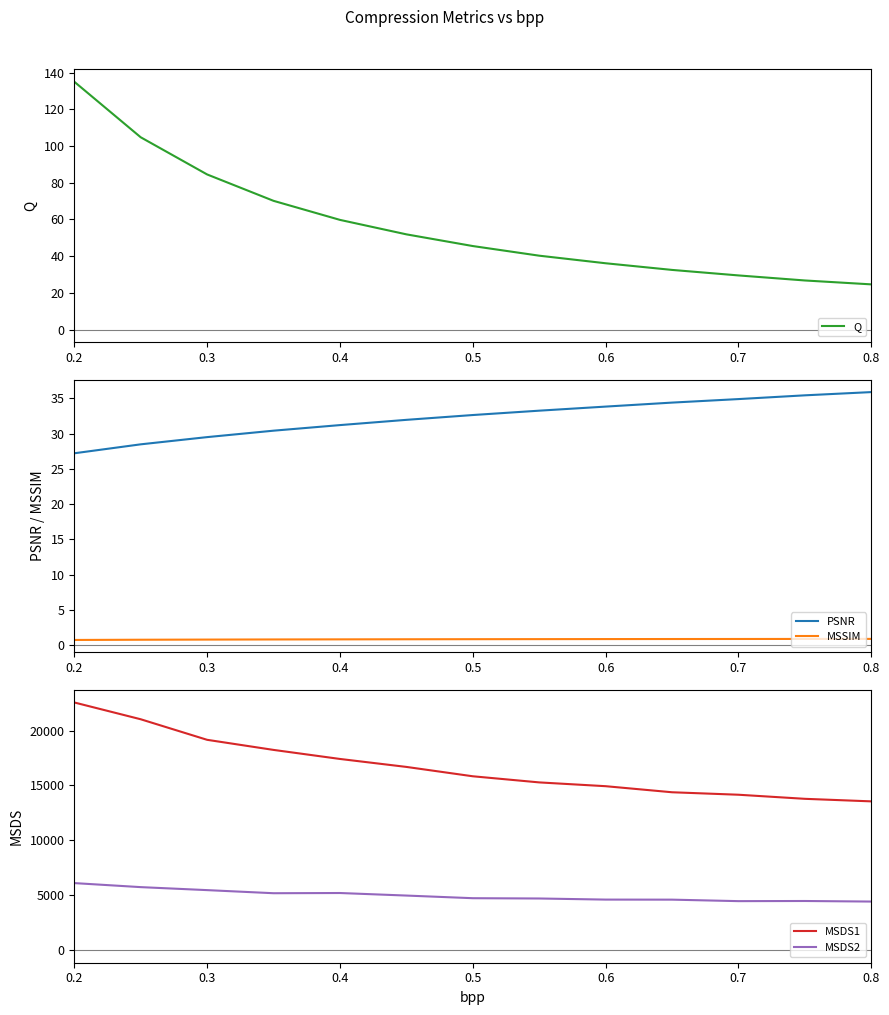

True or false: PSNR and MSSIM intersect in this chart.

False